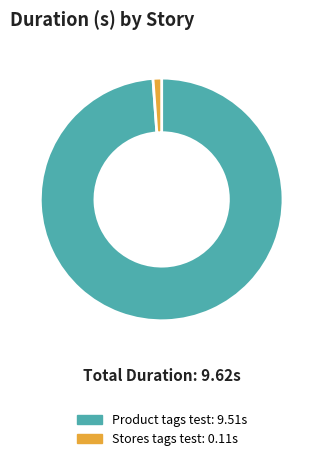

How many segments does this pie chart have?

2